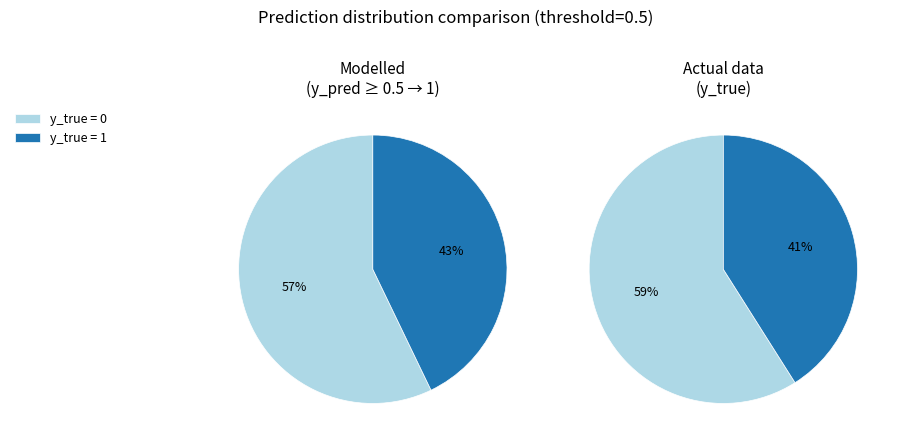

How many segments does this pie chart have?

2